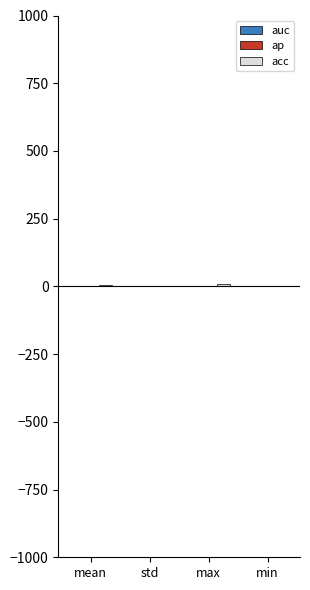

How many data points does each series have?

4